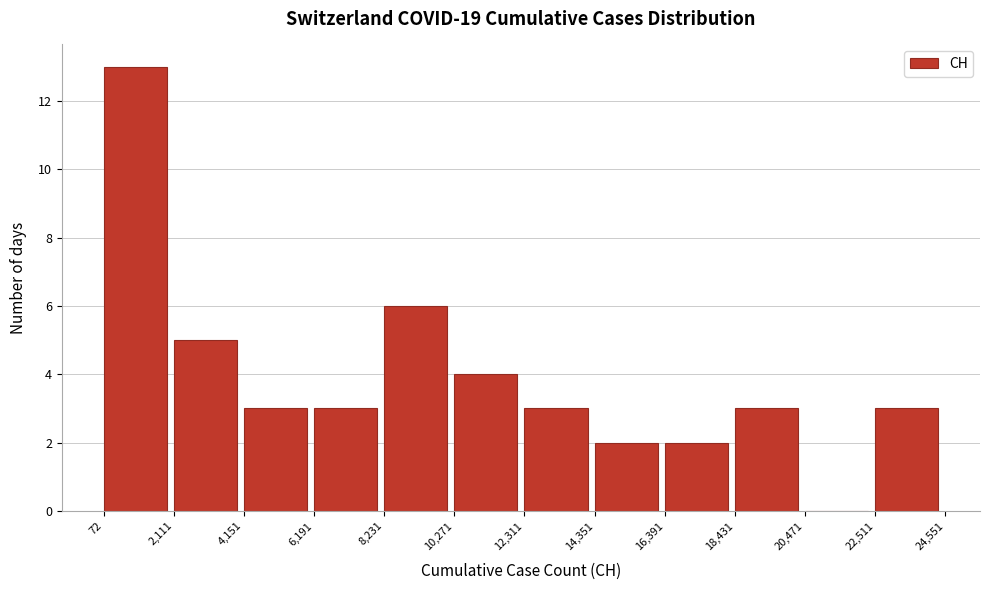

Reading left to right, transcribe this chart: for each bar, give the range it covers on the x-axis and its height. The values are not printed on the chart, so give them approximately, as read against the axis.

72 to 2,111: 13
2,111 to 4,151: 5
4,151 to 6,191: 3
6,191 to 8,231: 3
8,231 to 10,271: 6
10,271 to 12,311: 4
12,311 to 14,351: 3
14,351 to 16,391: 2
16,391 to 18,431: 2
18,431 to 20,471: 3
20,471 to 22,511: 0
22,511 to 24,551: 3